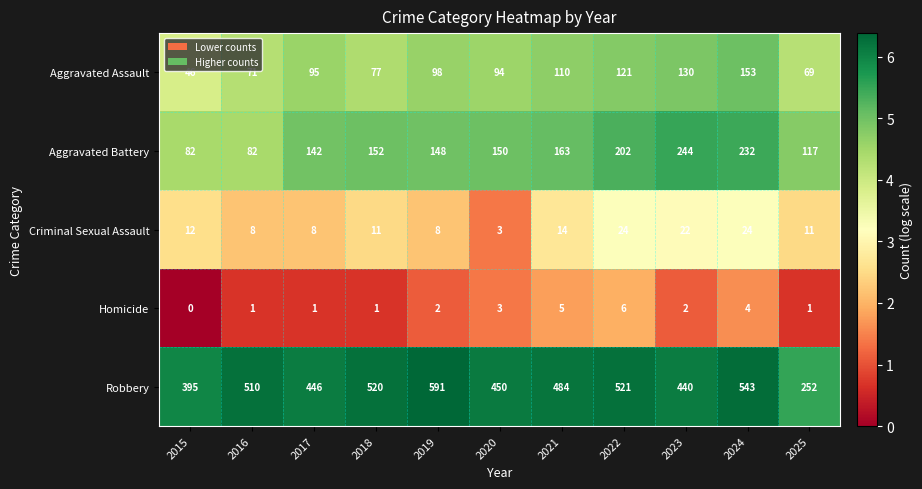

Which label corresponds to the largest value in the chart?

2019